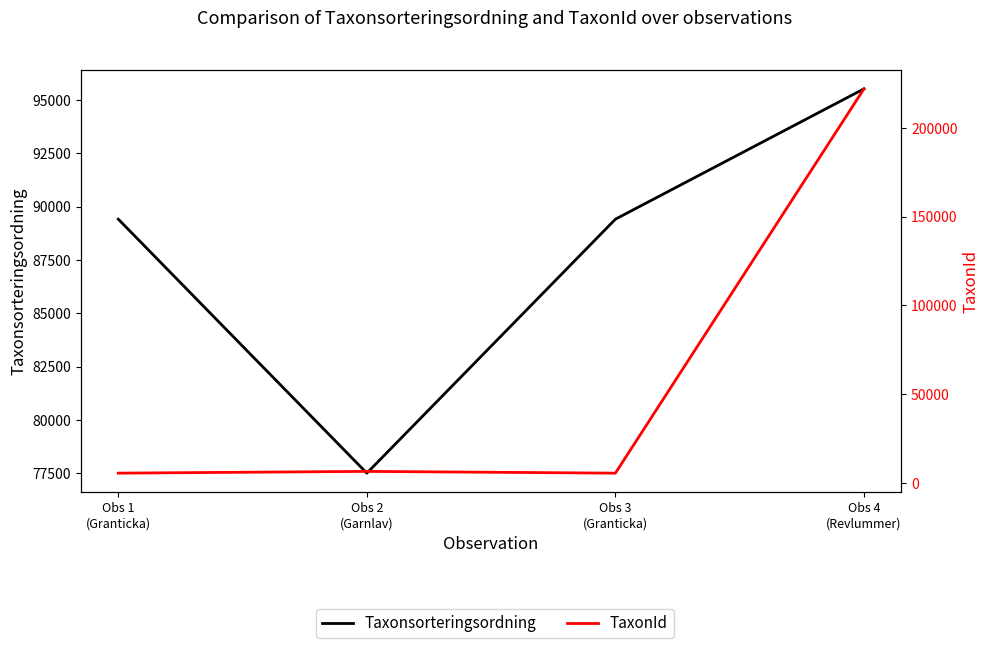

True or false: TaxonId has more than 1 interior local peaks.

False